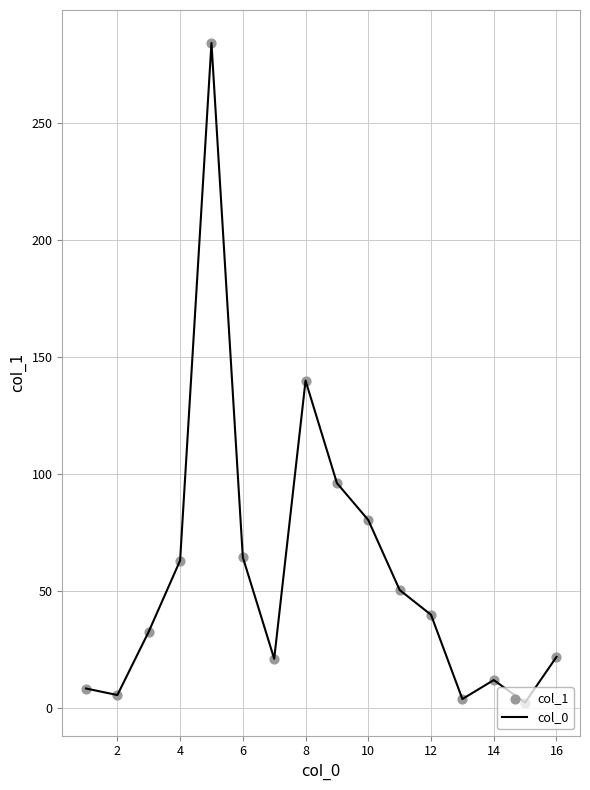

What is the greatest value displayed?

284.4